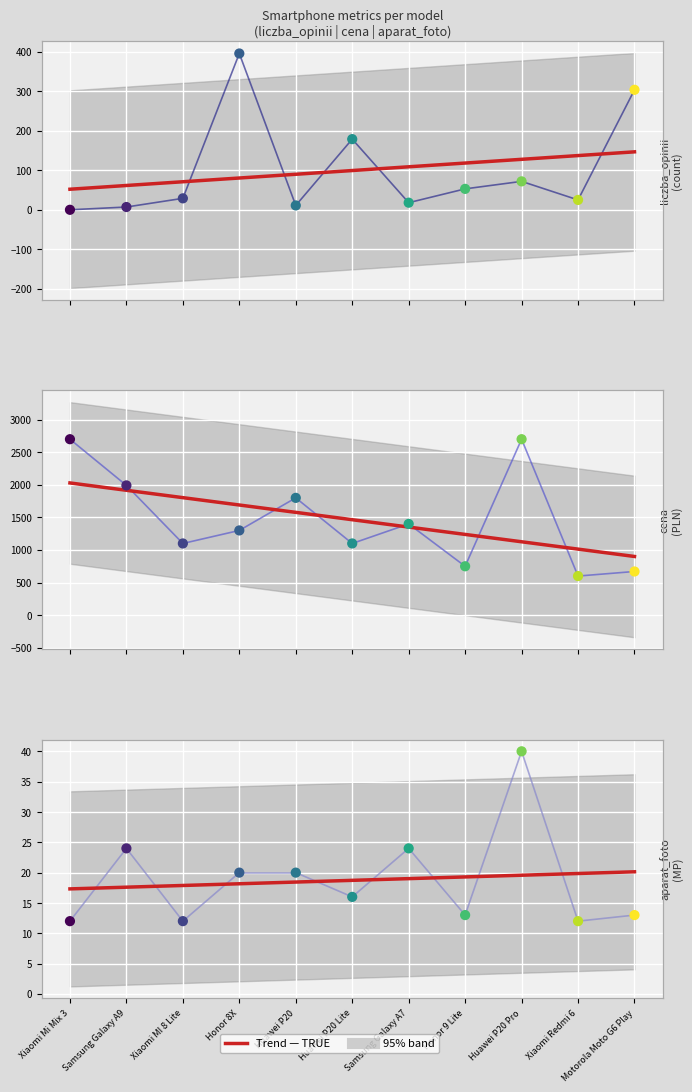

Which series reaches the minimum Y coordinate?

liczba_opinii